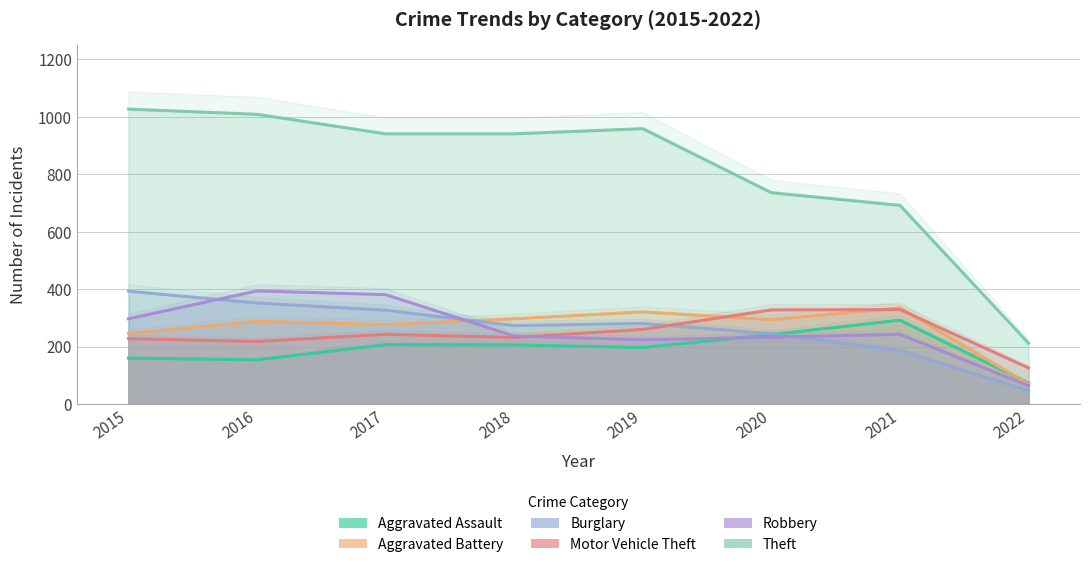

True or false: Theft has more than 1 points higher than both neighbors.

False